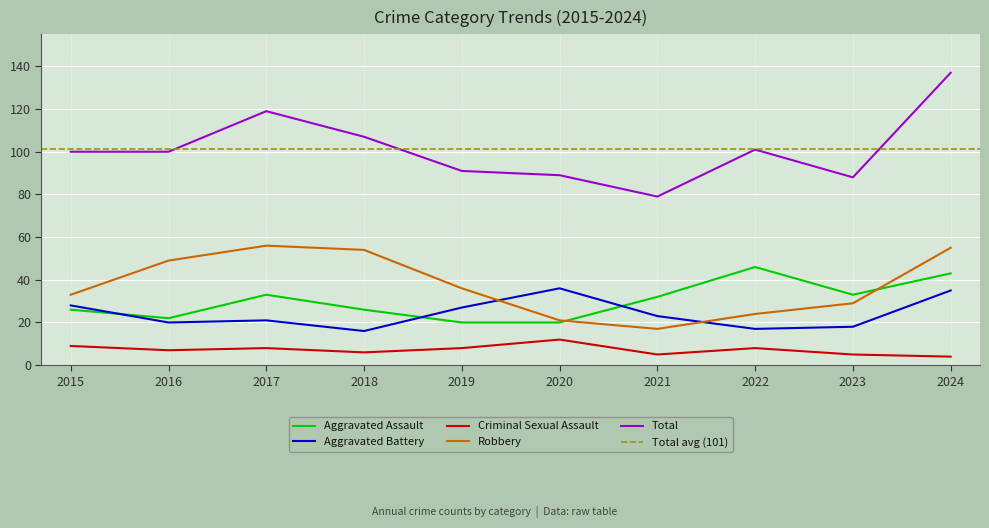

Is the value of Aggravated Assault at 2023 greater than the value of Total at 2021?

No